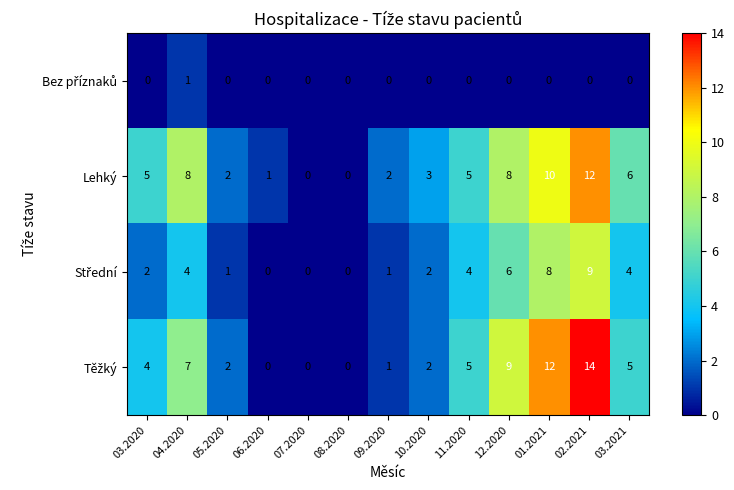

At which category does the chart reach its peak across all series?

02.2021